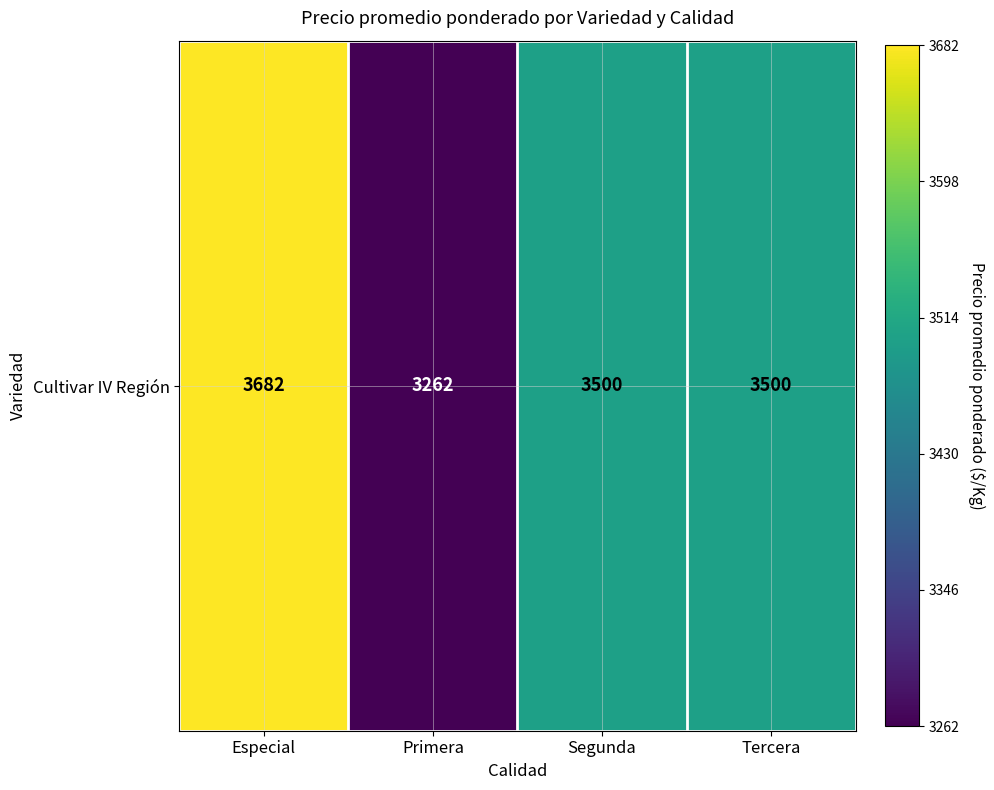

Reading right to left, transcribe all the data shown in this chart.

Tercera=3500.0	Segunda=3500.0	Primera=3261.6	Especial=3681.7